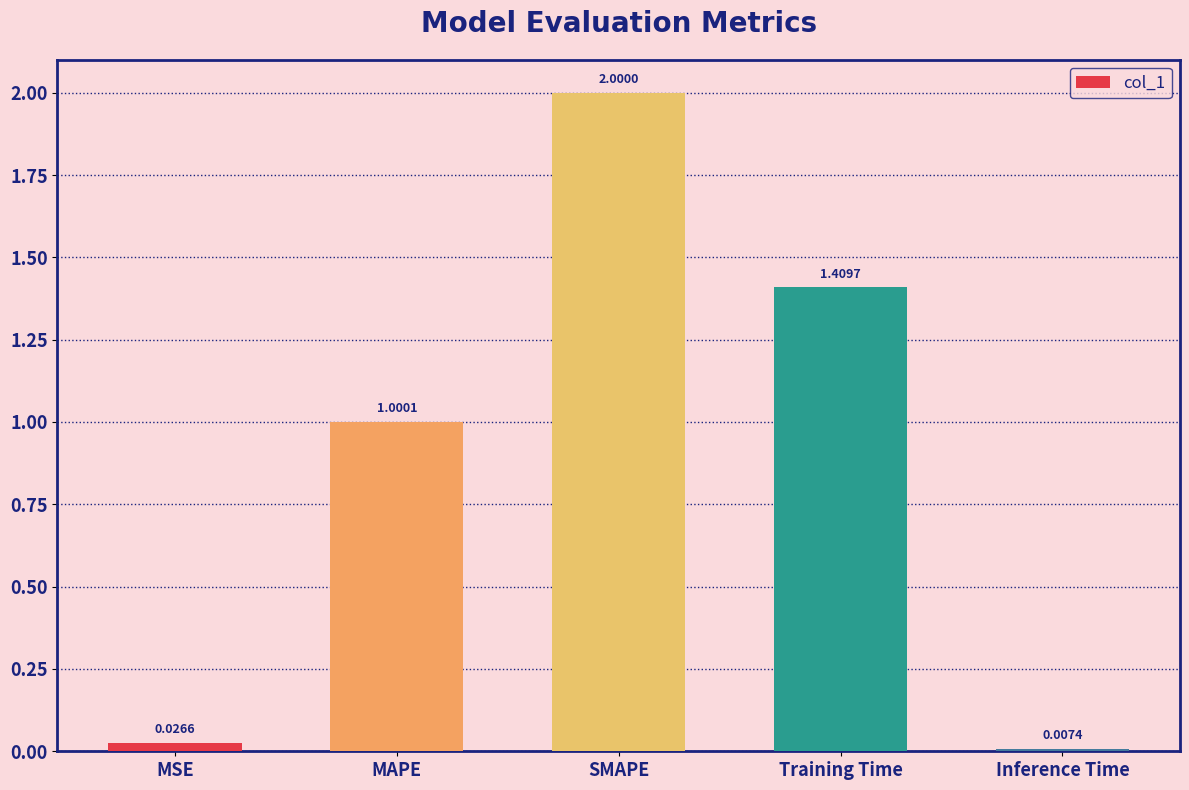

At which label does the data first exceed 1?

MAPE